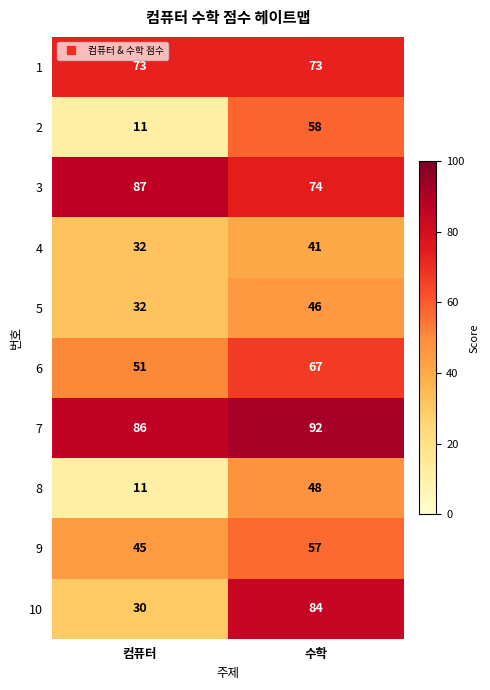

True or false: 9 has a value of 73 at 컴퓨터.

False